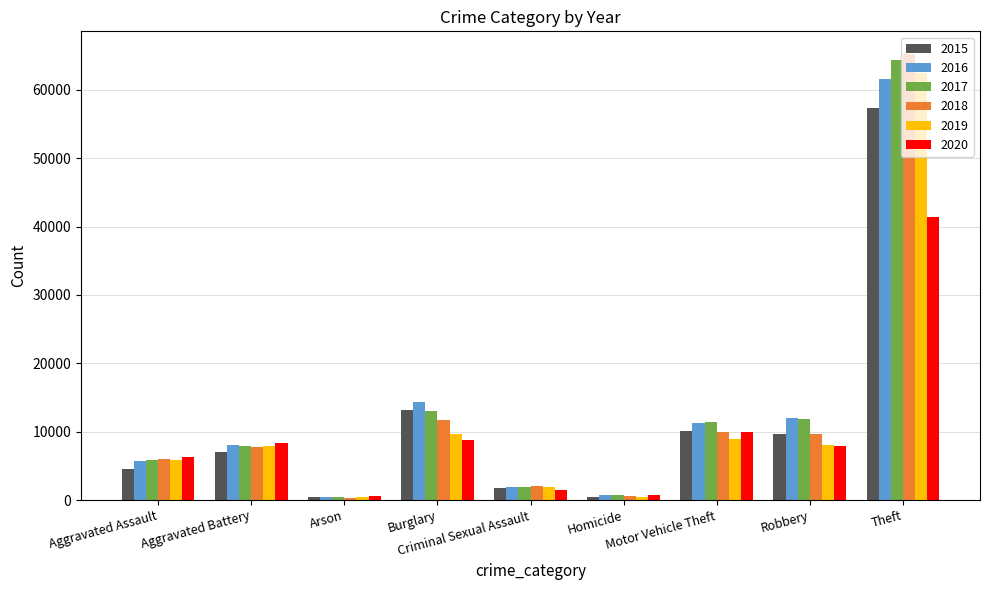

Between Aggravated Assault and Burglary, which series saw the biggest shift?

2015